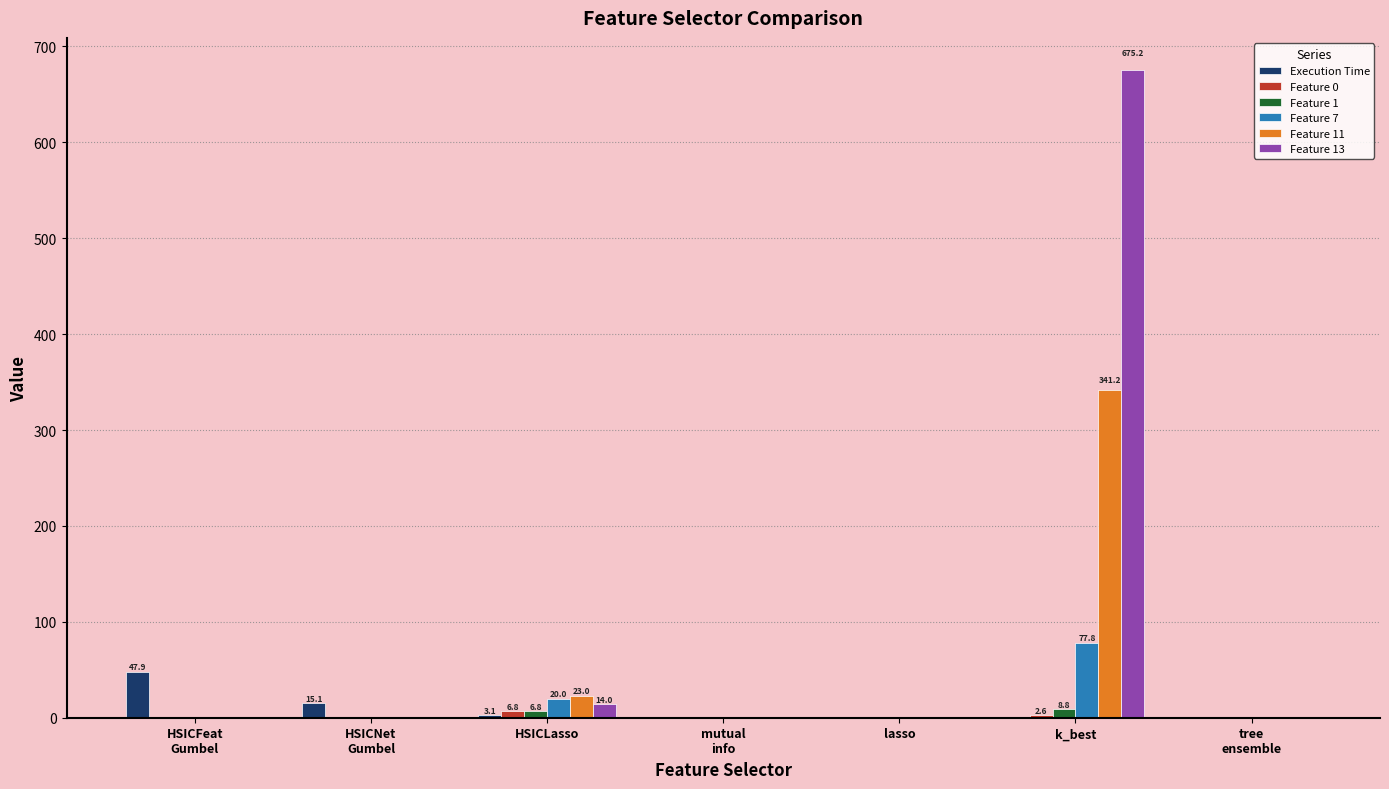

At which category is the sum across all series the highest?

k_best